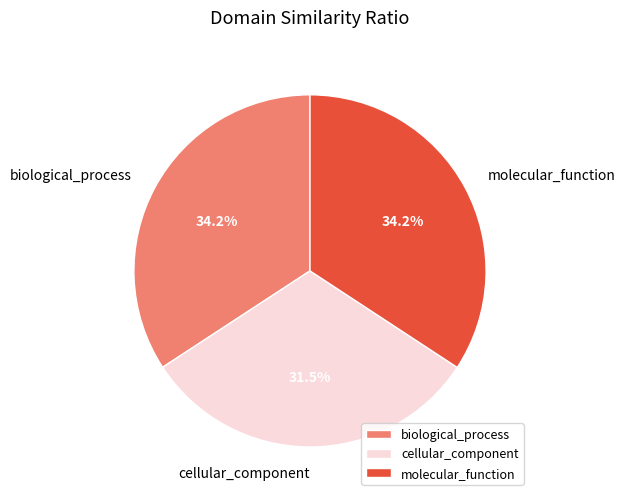

How many segments does this pie chart have?

3